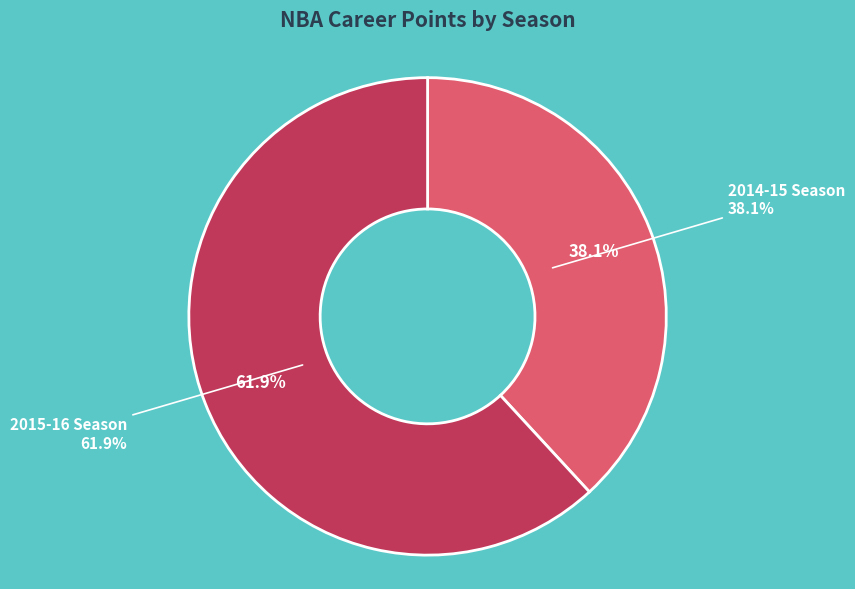

Rank the categories by value from lowest to highest.

2014-15 Season, 2015-16 Season